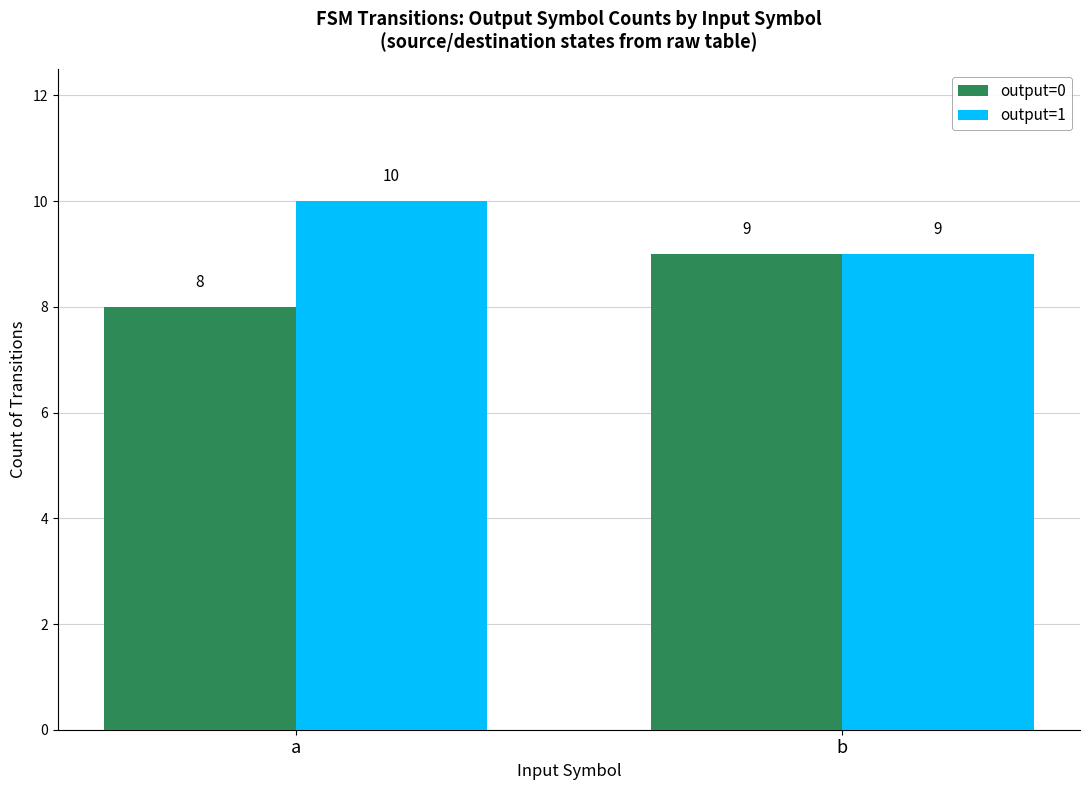

How many groups of bars are there?

2